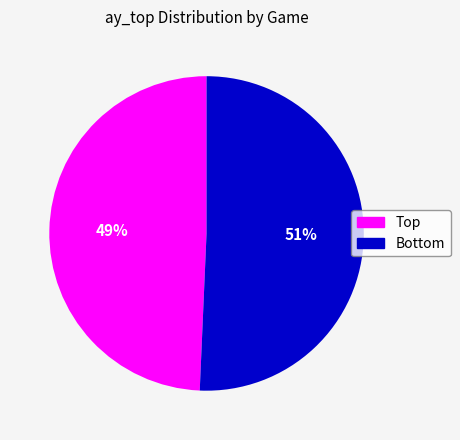

To the nearest percent, what is the average slice percentage?

50%